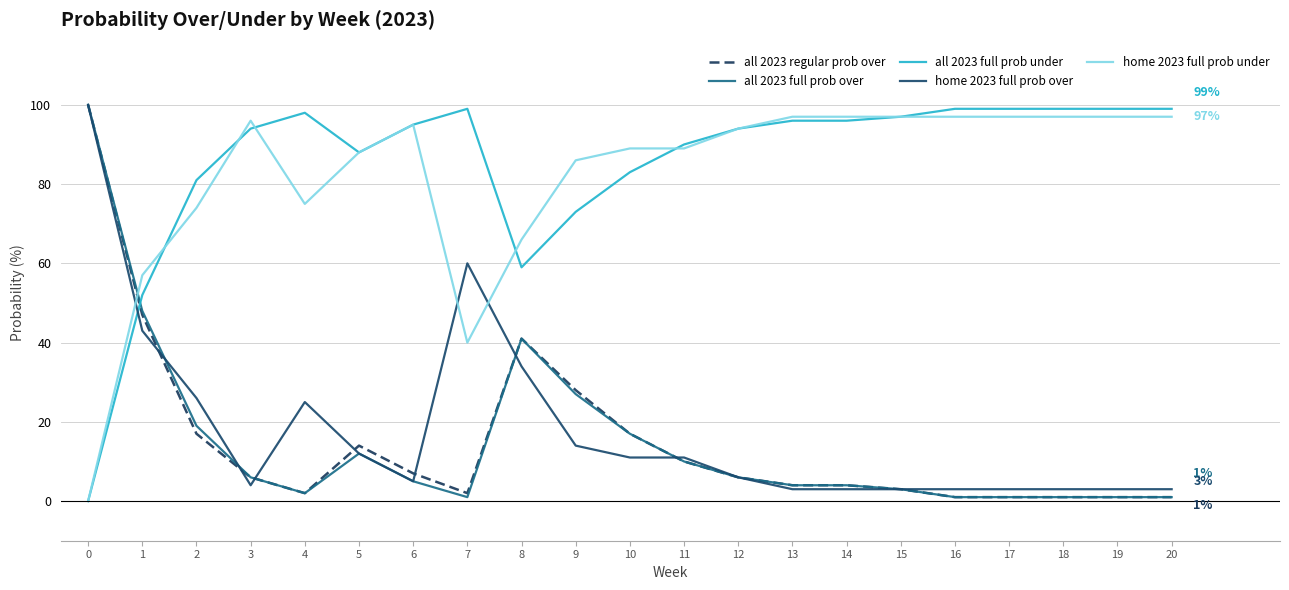

What is the maximum value shown in the chart?

100